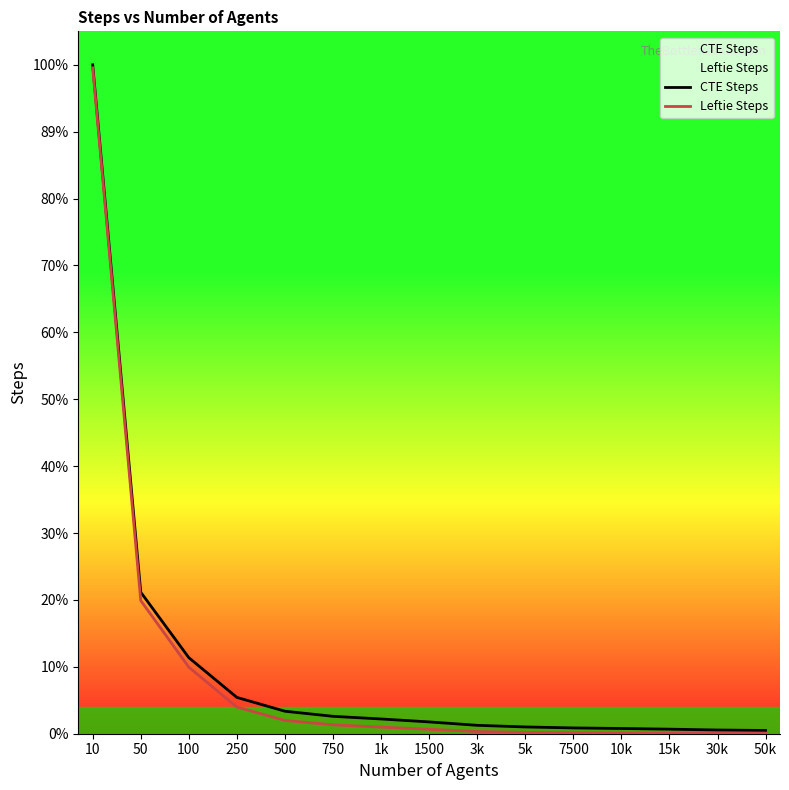

At which label is CTE Steps closest to 37955?

50